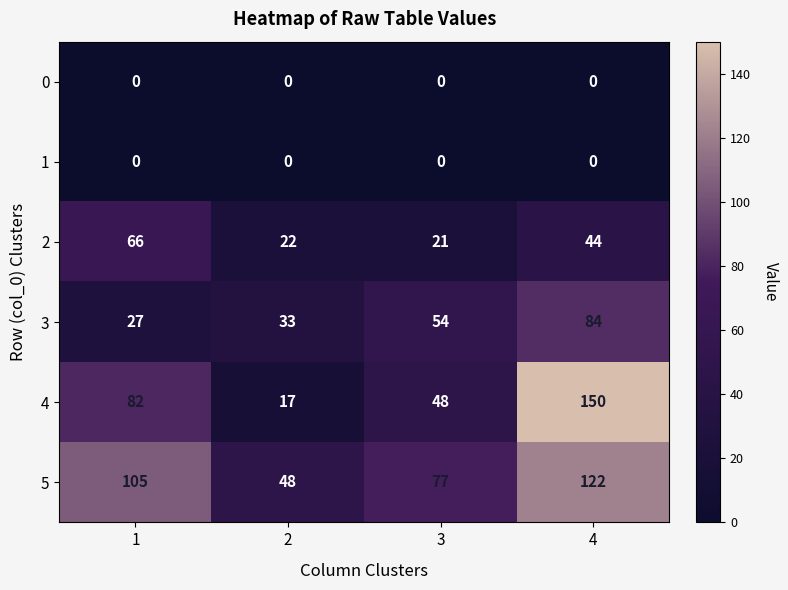

At how many categories does at least one series exceed 94?

2